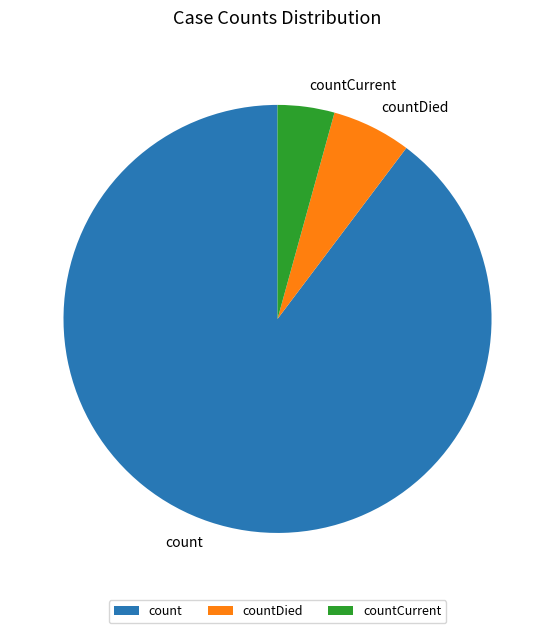

Is the sum of countDied and countCurrent greater than half?

No